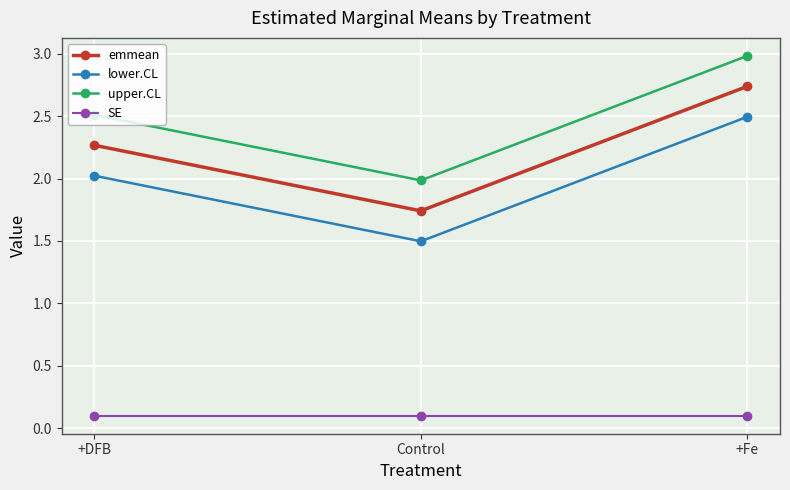

The value of upper.CL at +Fe is 3.0. True or false?

True